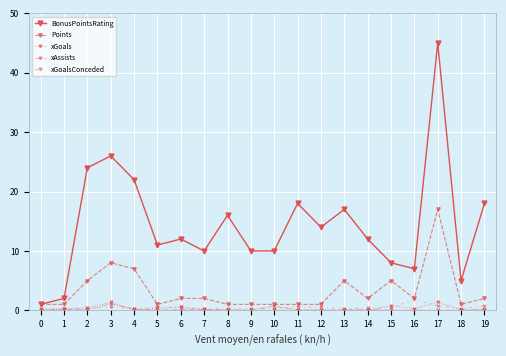

True or false: BonusPointsRating and Points intersect in this chart.

False